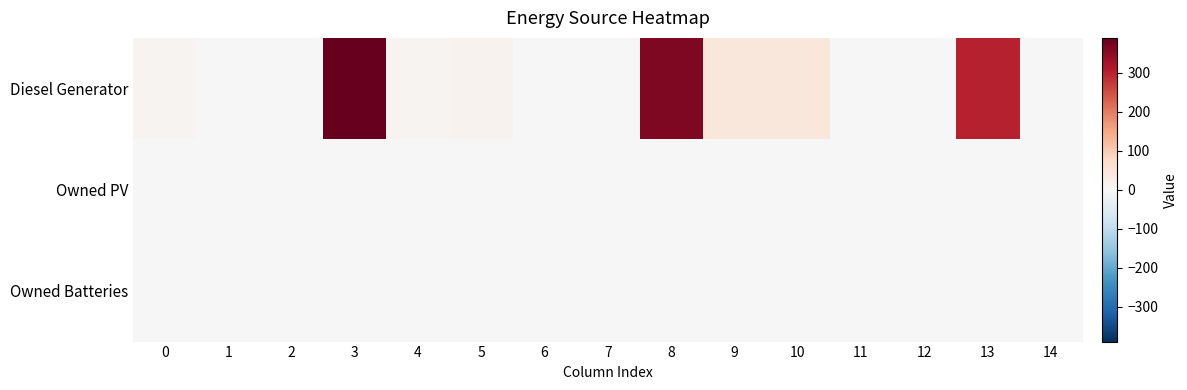

At how many categories does at least one series exceed 342?

2